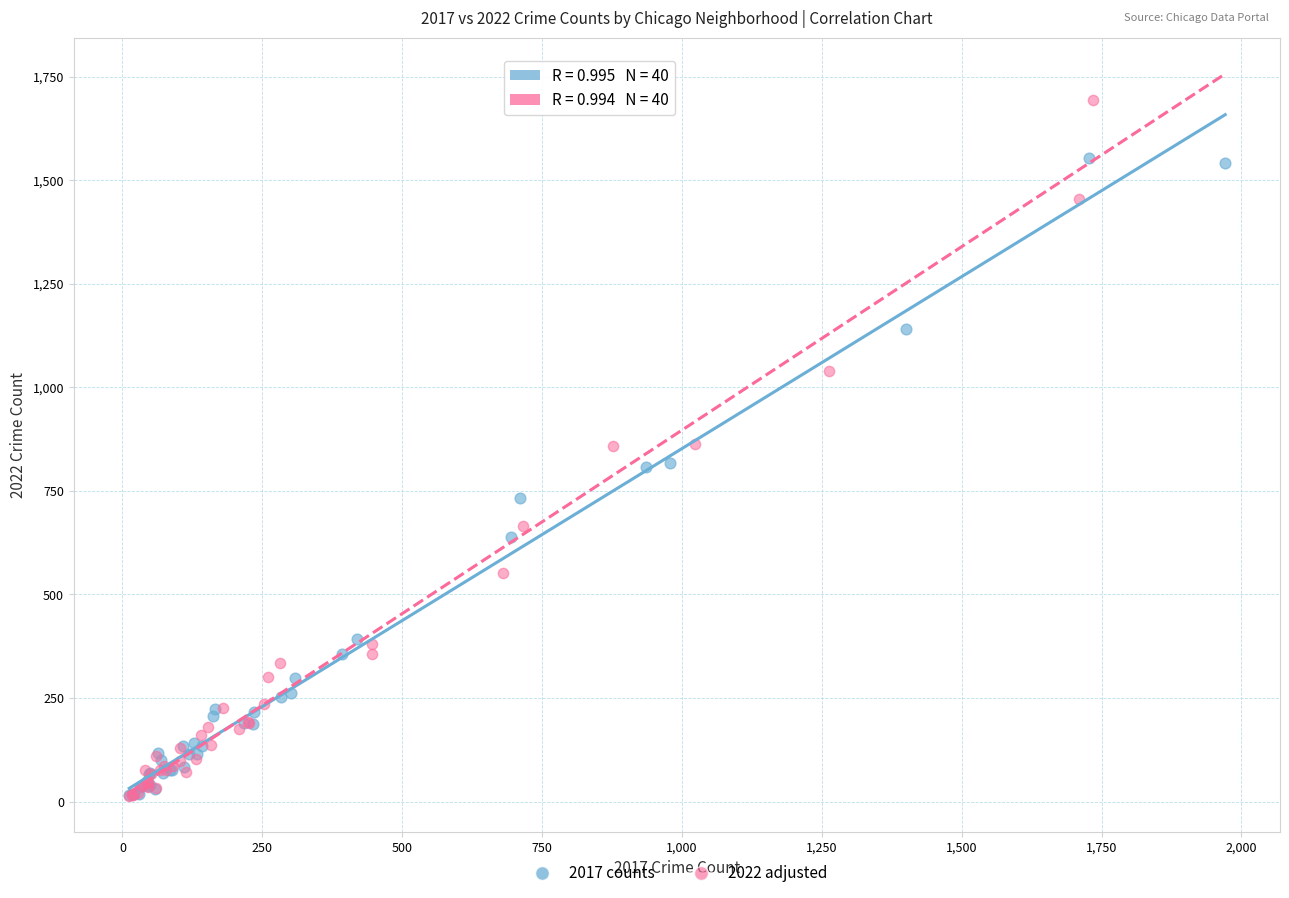

What are all the series names shown in the legend?

2017 counts, 2022 adjusted